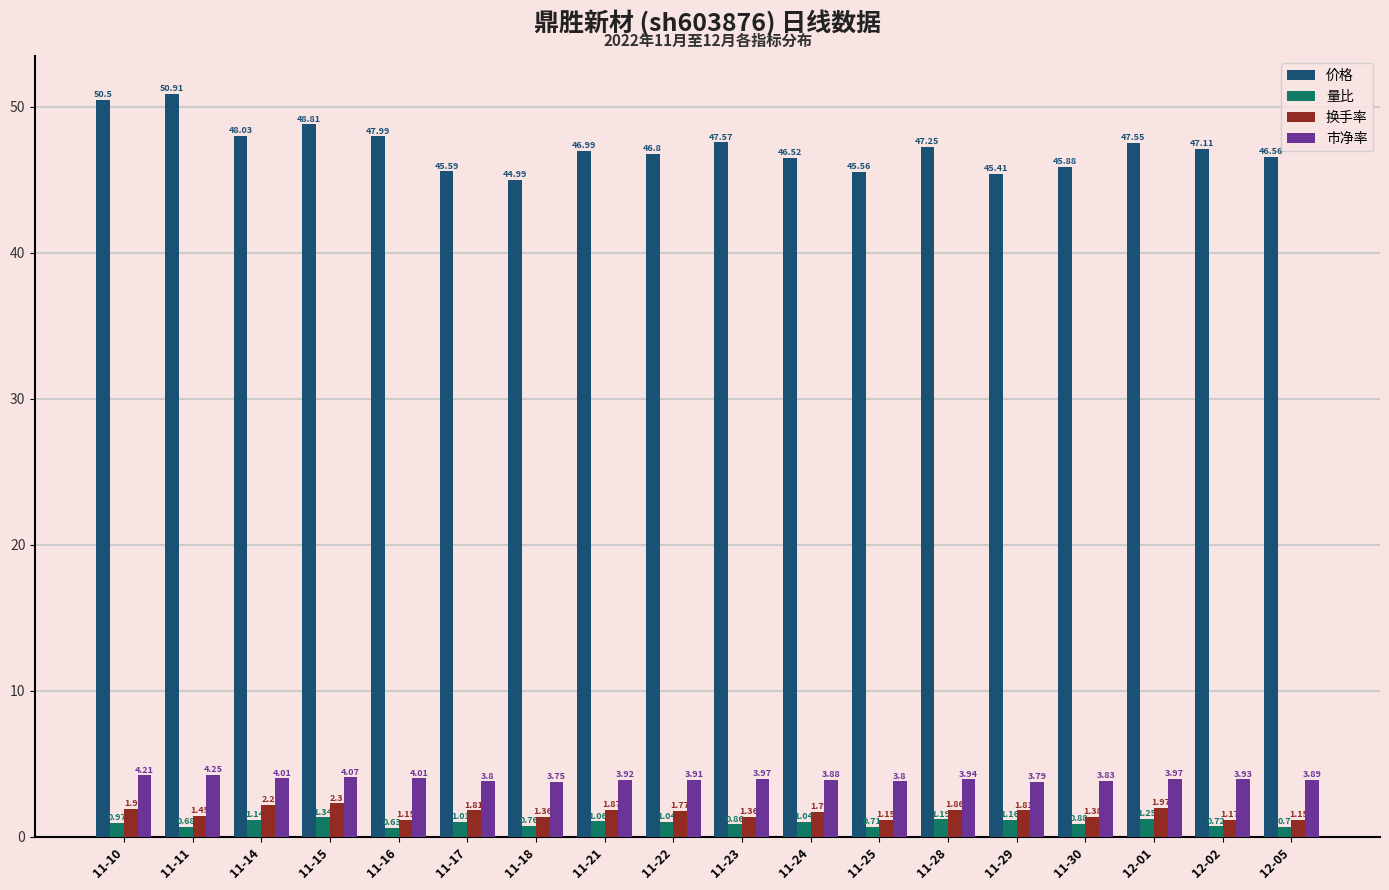

What are all the series names shown in the legend?

价格, 量比, 换手率, 市净率